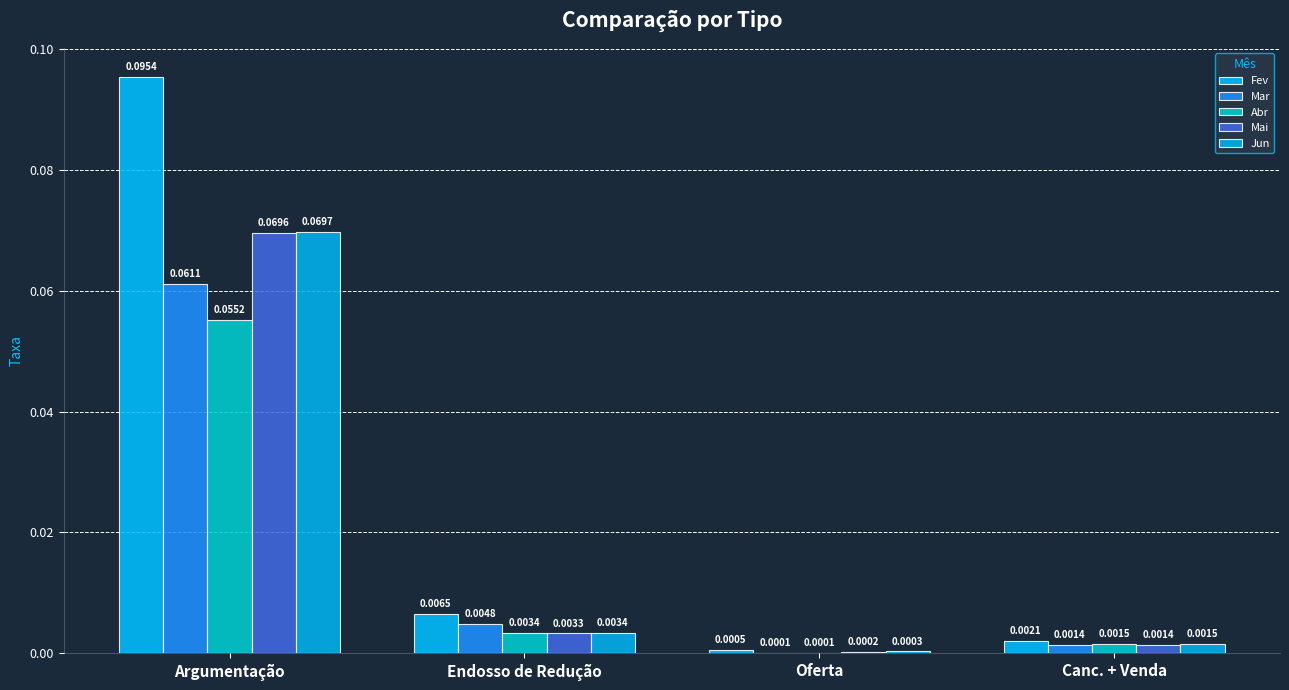

How many groups of bars are there?

4